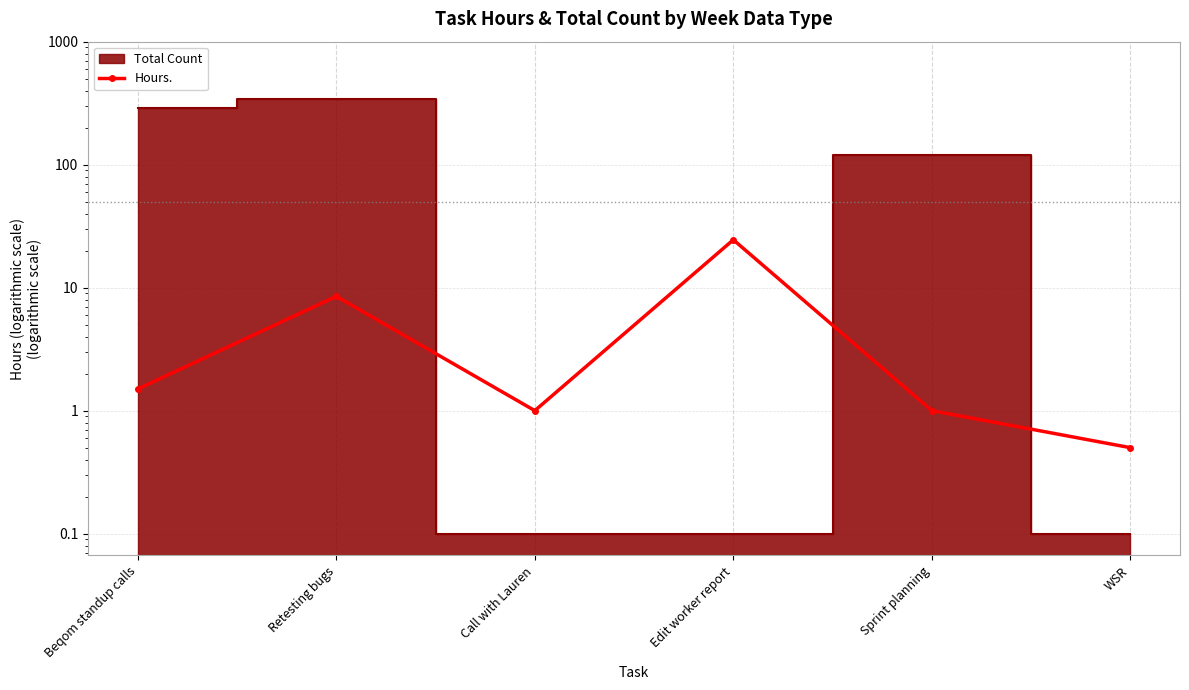

Does the chart have visible grid lines?

Yes